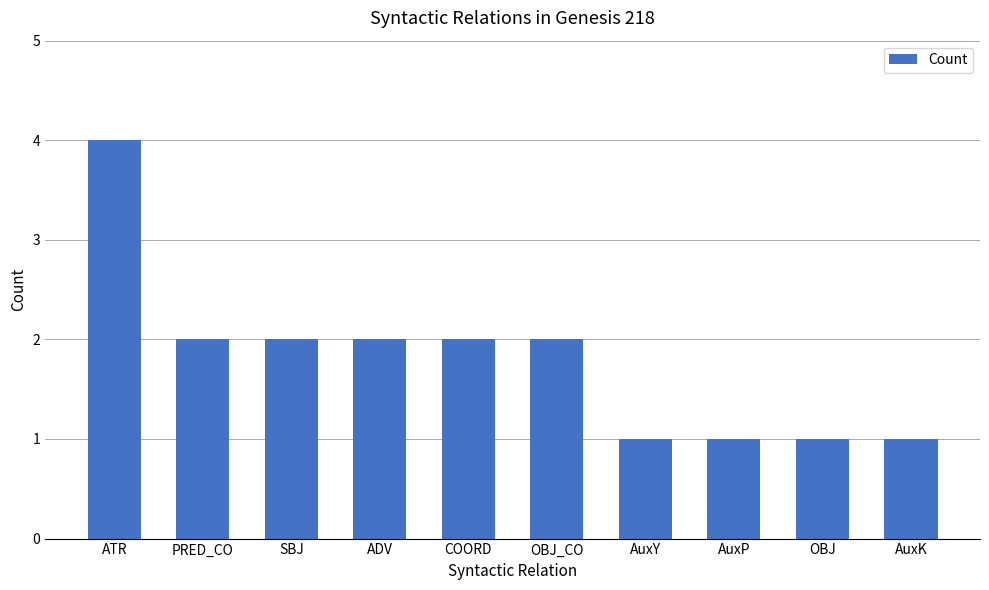

Between PRED_CO and OBJ, which is larger?

PRED_CO